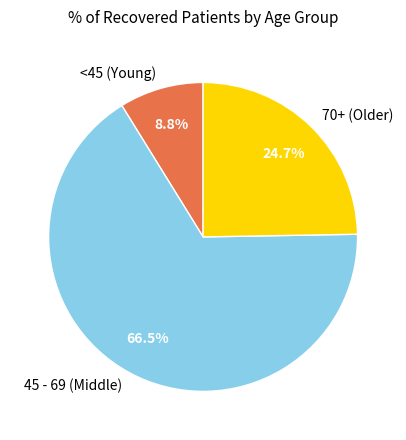

Which has a higher value, 45 - 69 (Middle) or <45 (Young)?

45 - 69 (Middle)